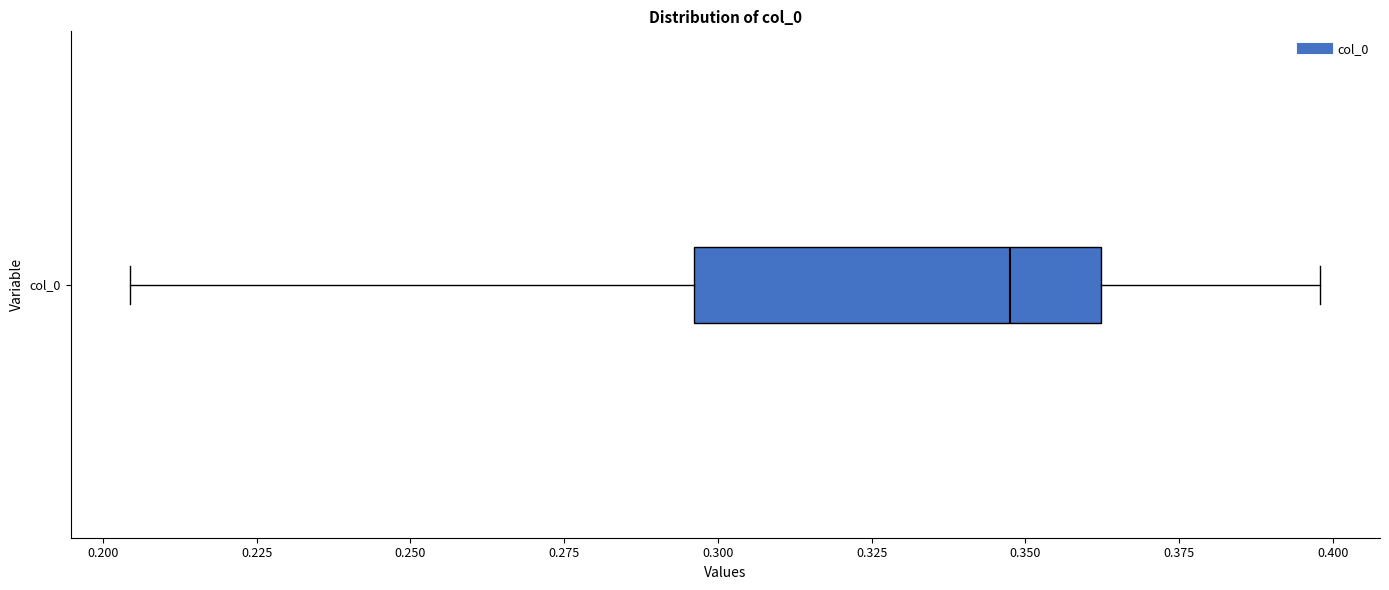

Read this box plot against the x-axis: the position of the median line, the range covered by the box, and the ends of both whiskers. The values are not printed on the chart, so give them approximately, as read against the axis.

median 0.345, box 0.295 to 0.360, whiskers 0.205 to 0.400